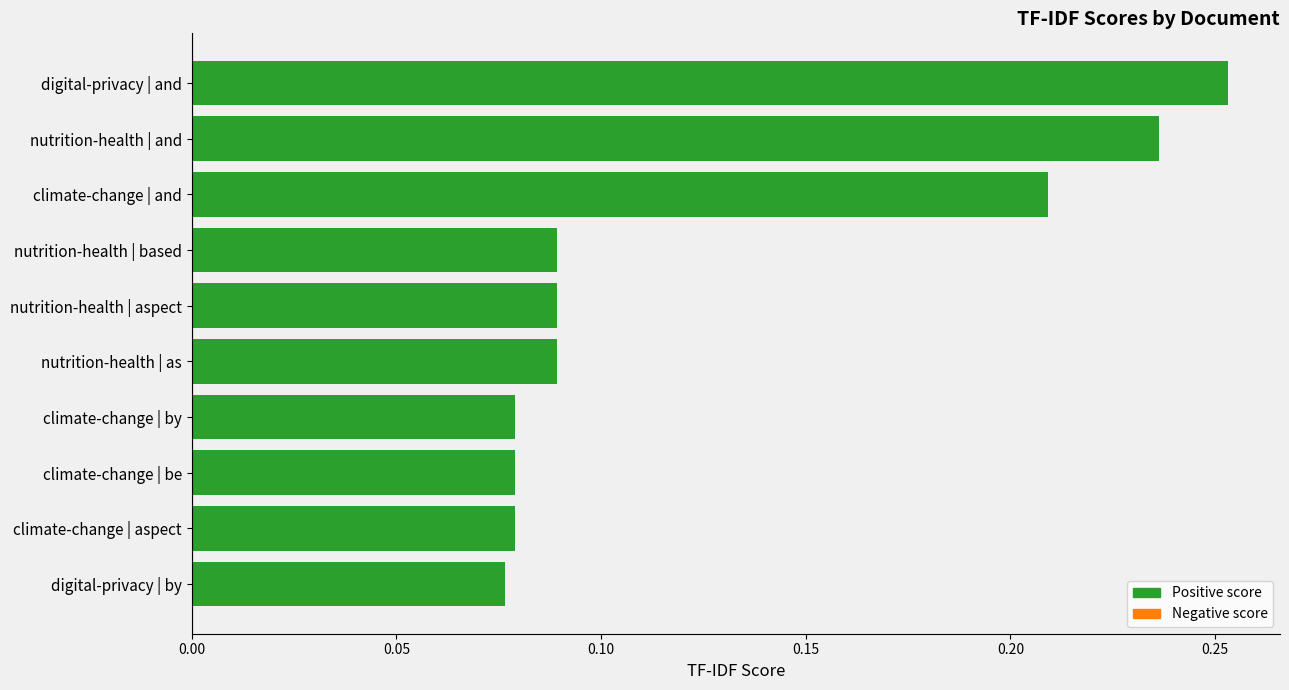

True or false: the data shows 0.0 at climate-change | by.

False